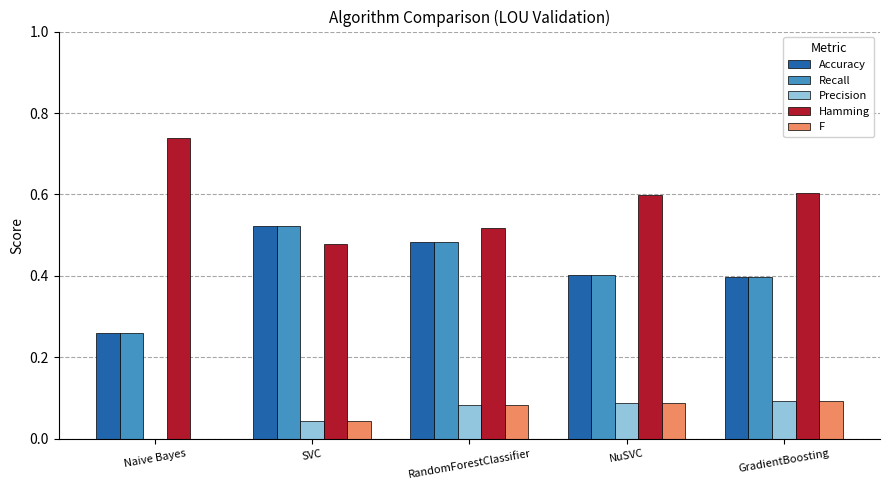

What is the average value of the Hamming series?

0.6